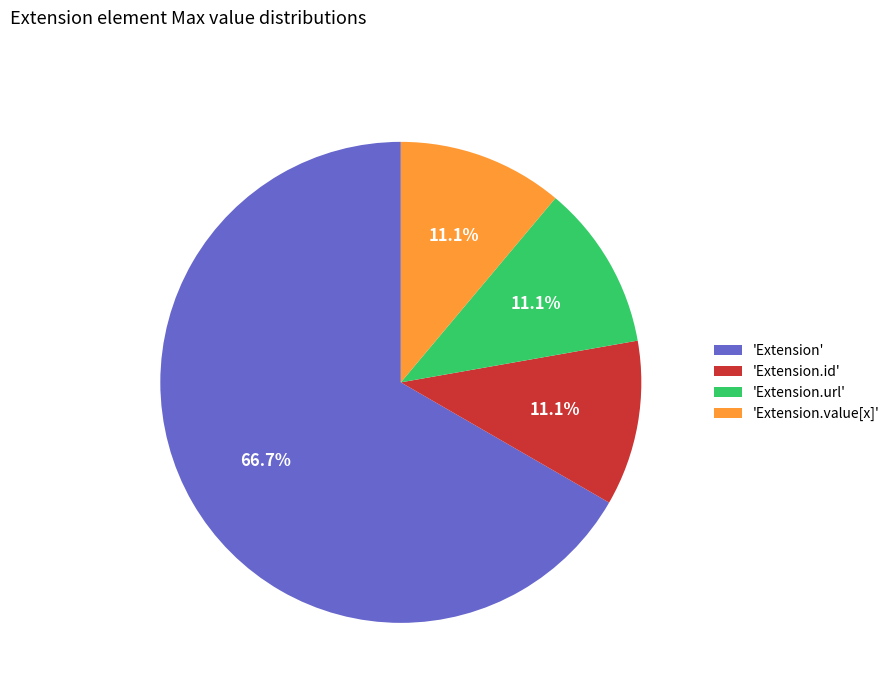

Does 'Extension.url' represent more than half of the total?

No